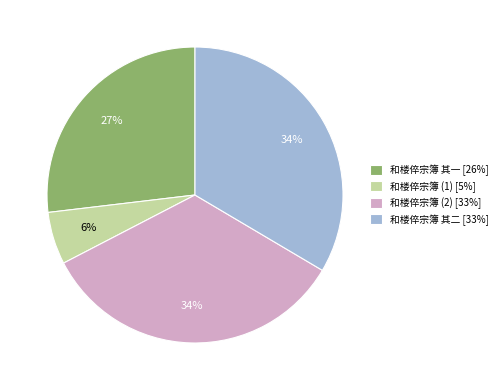

Which has a higher value, 和楼倅宗簿 (2) [33%] or 和楼倅宗簿 其一 [26%]?

和楼倅宗簿 (2) [33%]